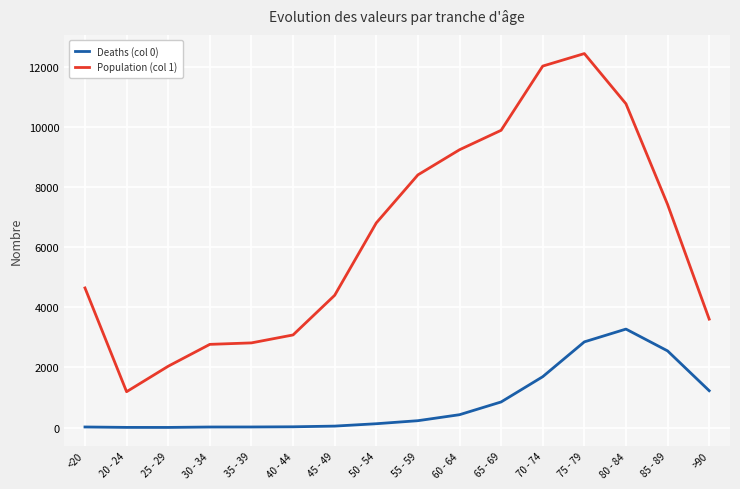

Which series changed the most between 60 - 64 and 80 - 84?

Deaths (col 0)